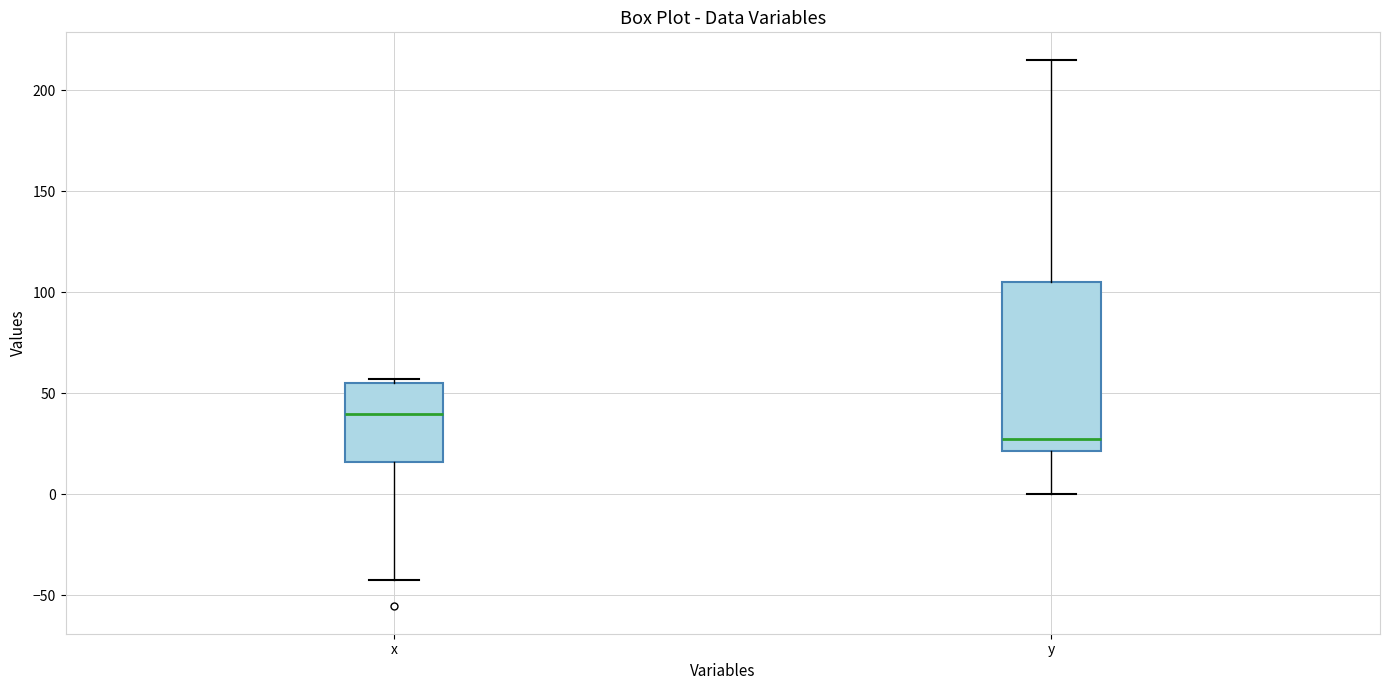

Which box is the tallest, from its lower edge to its upper edge?

y